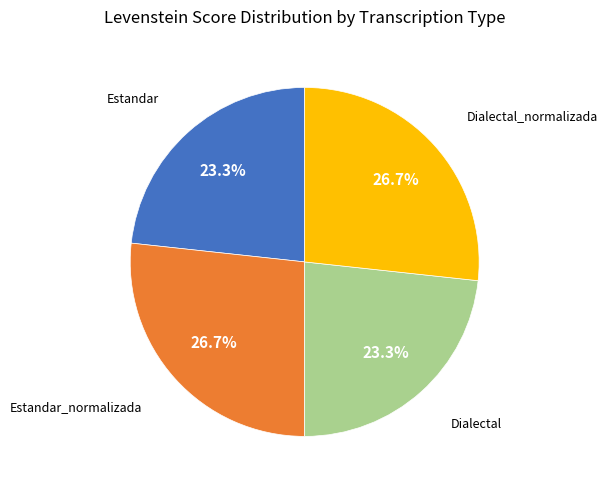

Is there a majority slice in this chart?

No